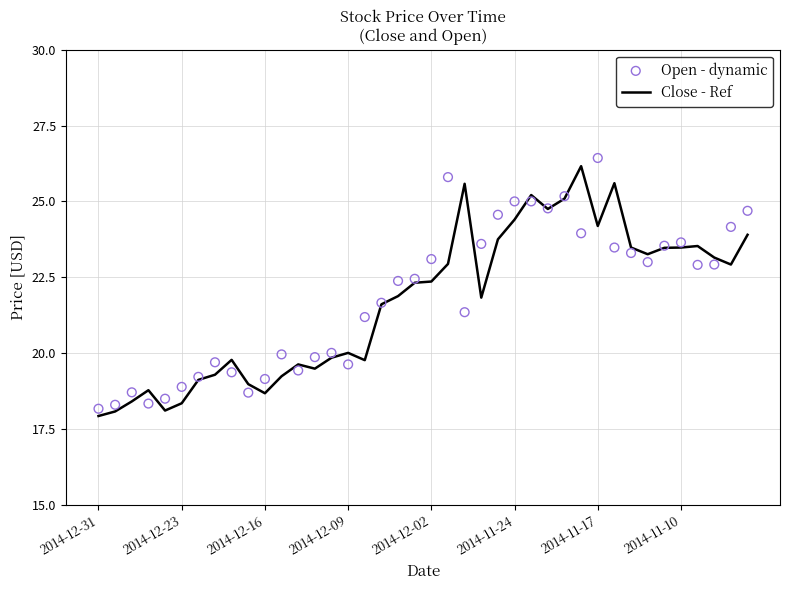

Which series contains the lowest Y value?

Close - Ref